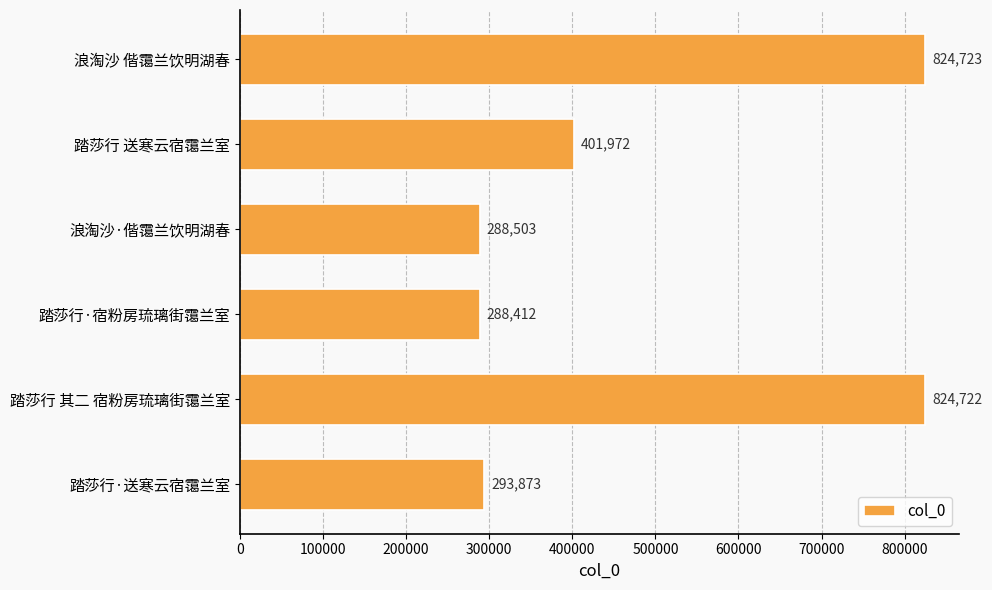

Count the number of data series in this chart.

1